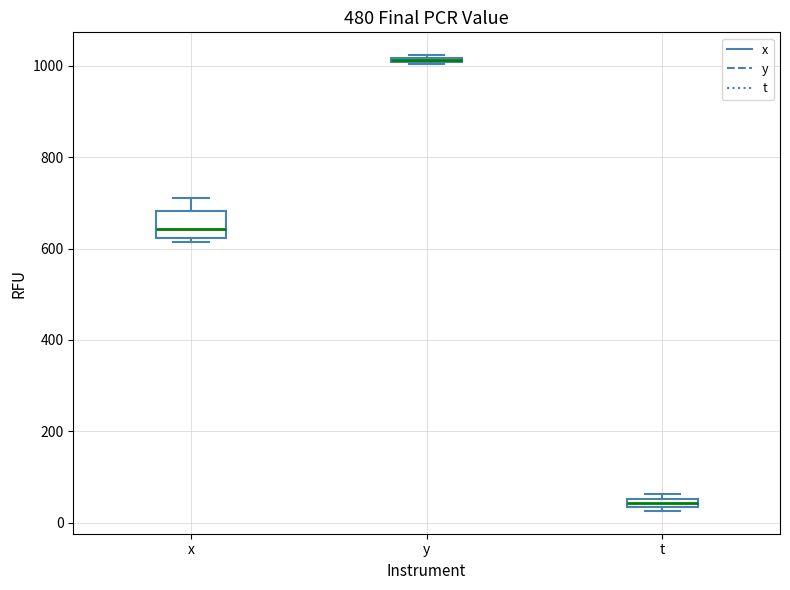

Comparing the boxes themselves (not the whiskers), which one is the tallest?

x